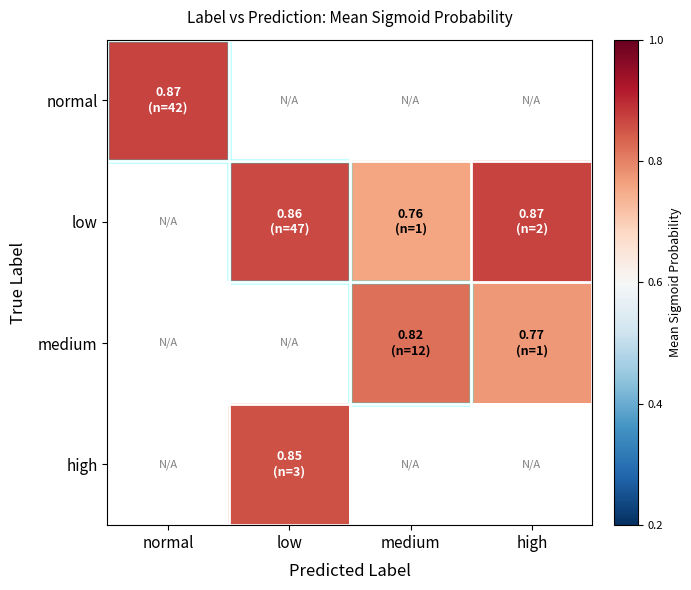

How many positive values does the high series have?

1